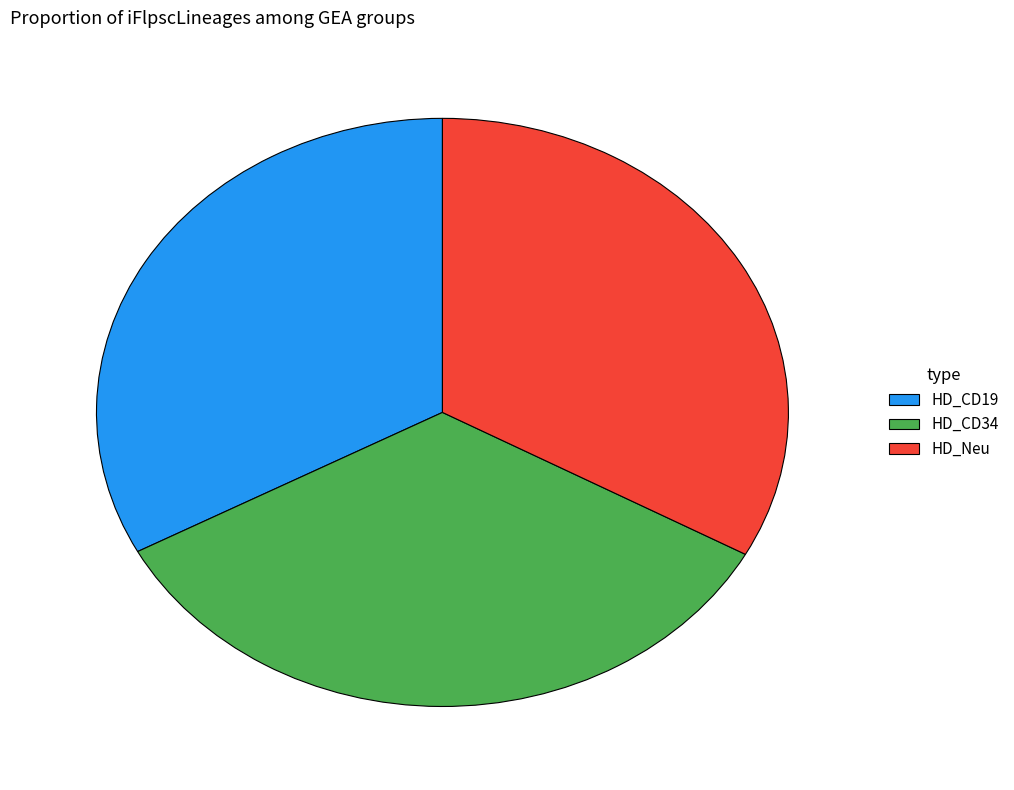

Approximately how many times larger is the value at HD_CD19 compared to HD_CD34?

1.0